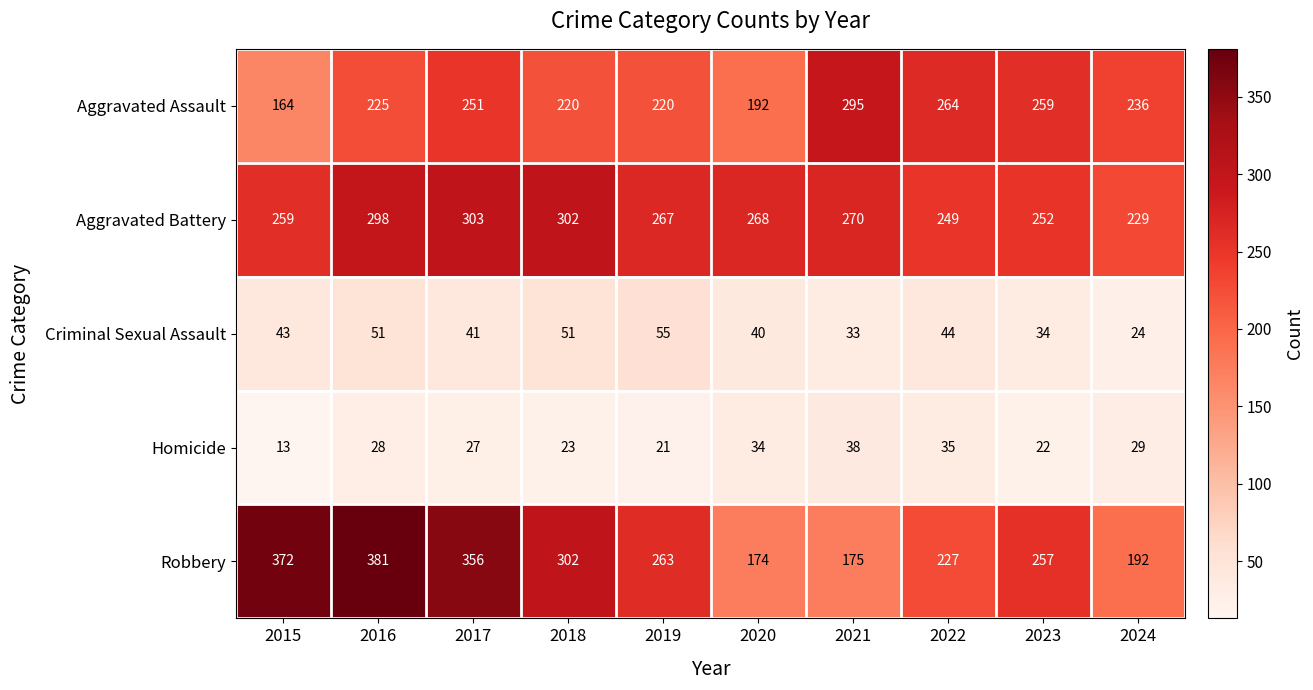

What is the average value of the Homicide series?

27